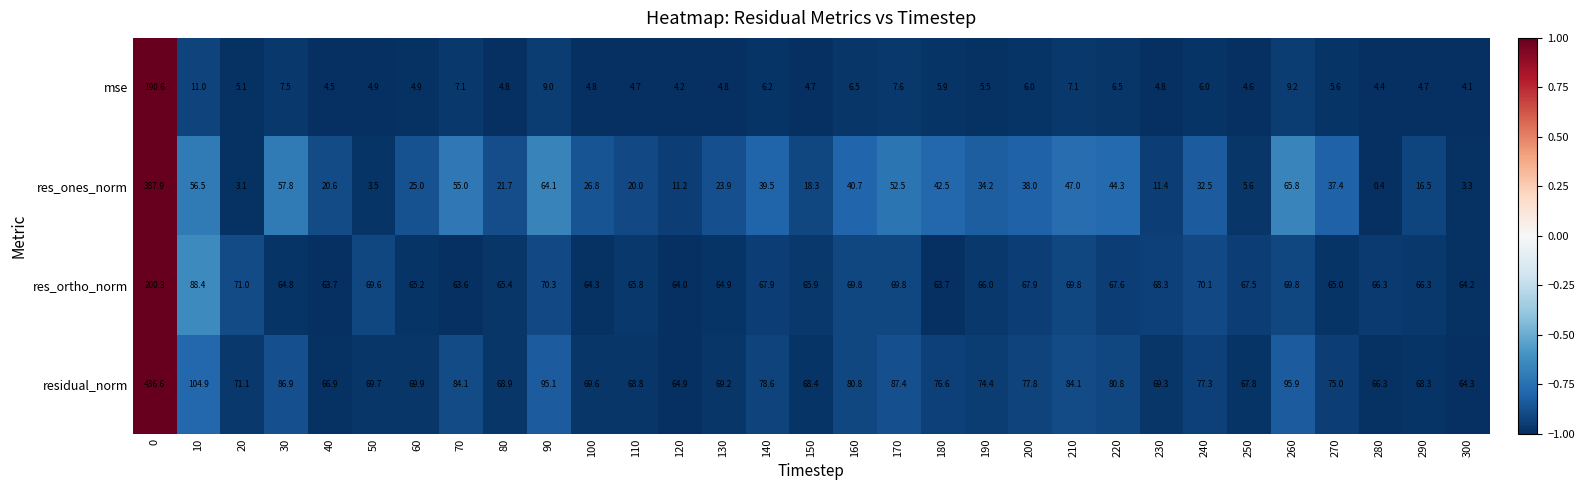

What is the spread (max minus min) of values at 190?

68.9